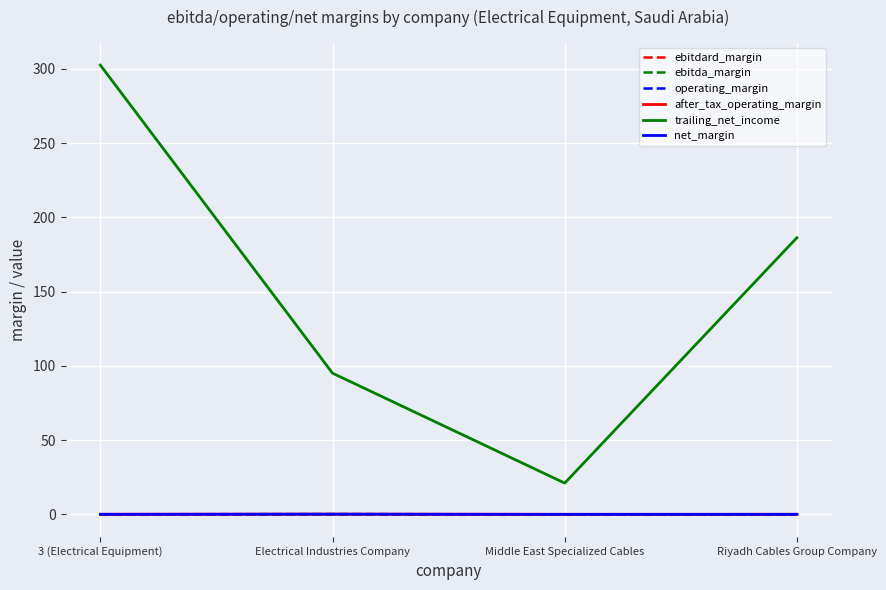

The operating_margin series shows 0.1 at 3 (Electrical Equipment). True or false?

False